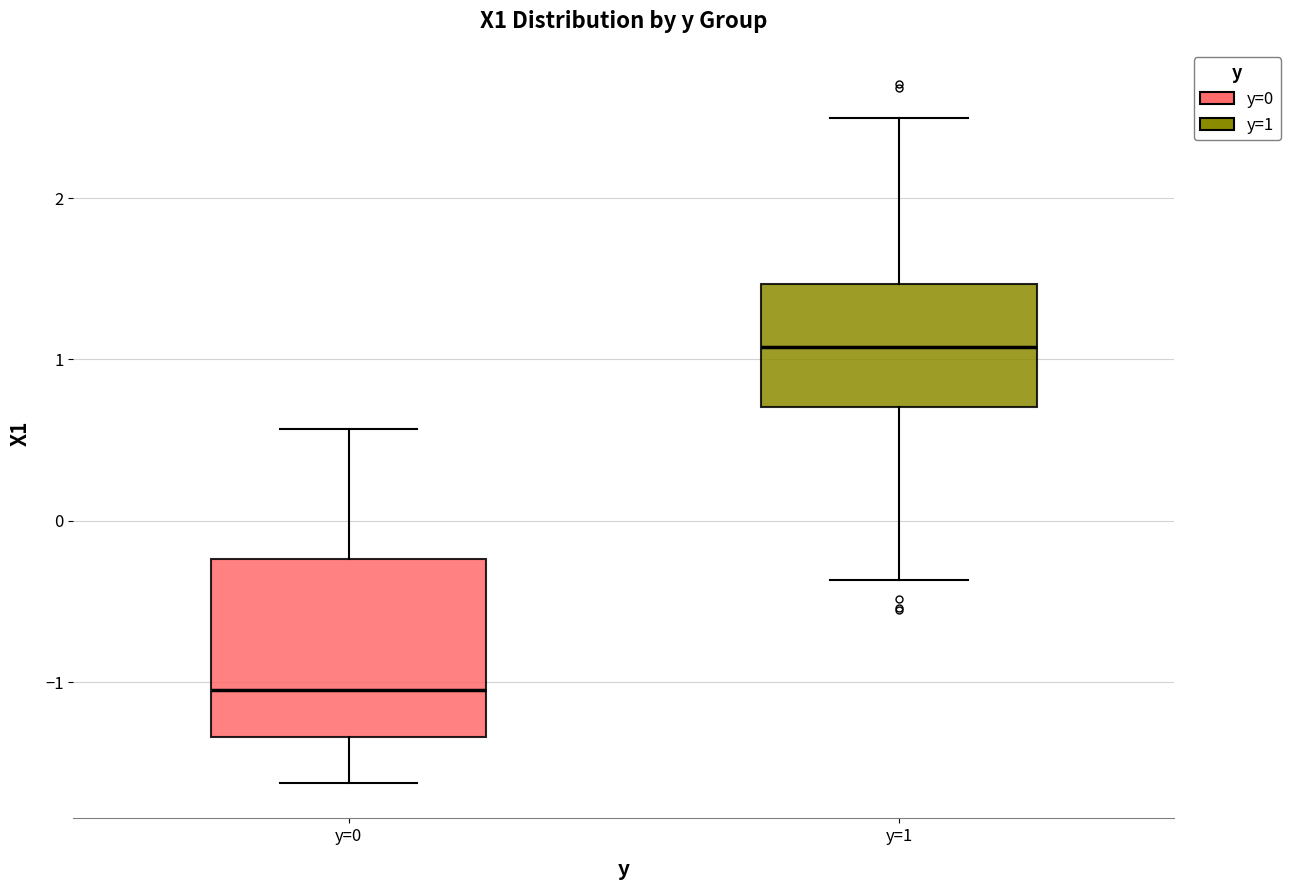

Reading left to right, read every box against the y-axis: the position of its median line, the range the box covers, and the ends of its whiskers. The values are not printed on the chart, so give them approximately, as read against the axis.

y=0: median -1.0, box -1.3 to -0.2, whiskers -1.6 to 0.6
y=1: median 1.1, box 0.7 to 1.5, whiskers -0.4 to 2.5